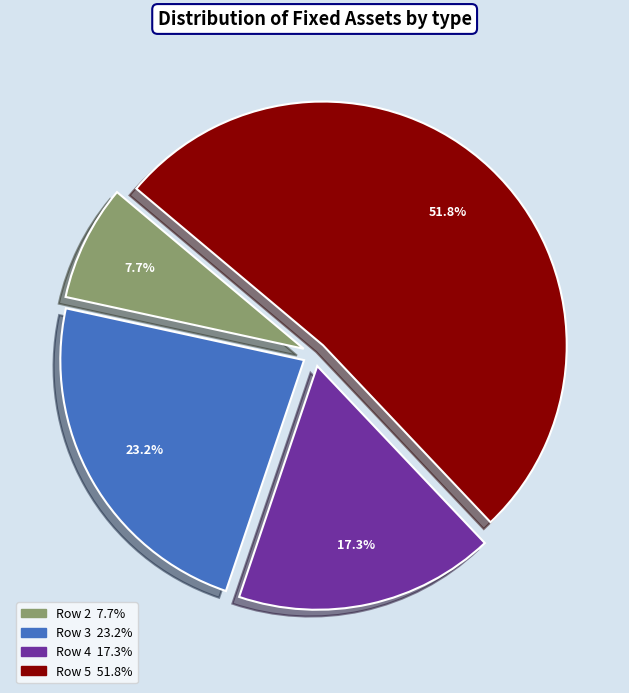

Does any single category account for the majority?

Yes